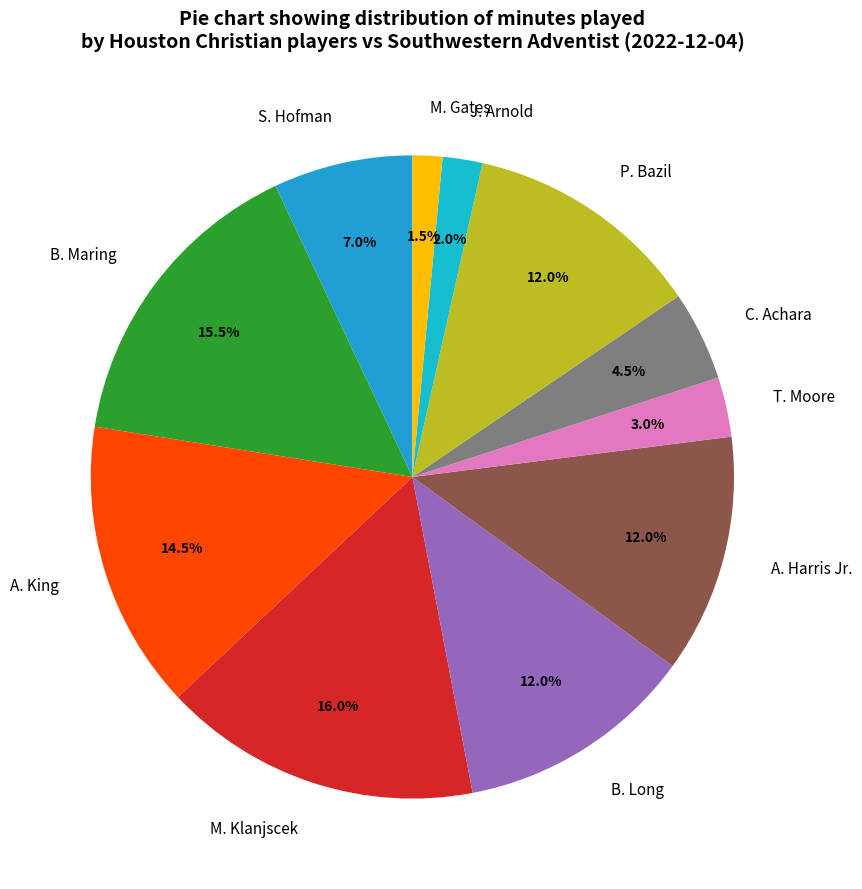

What is the total percentage of B. Maring and T. Moore?

18.5%